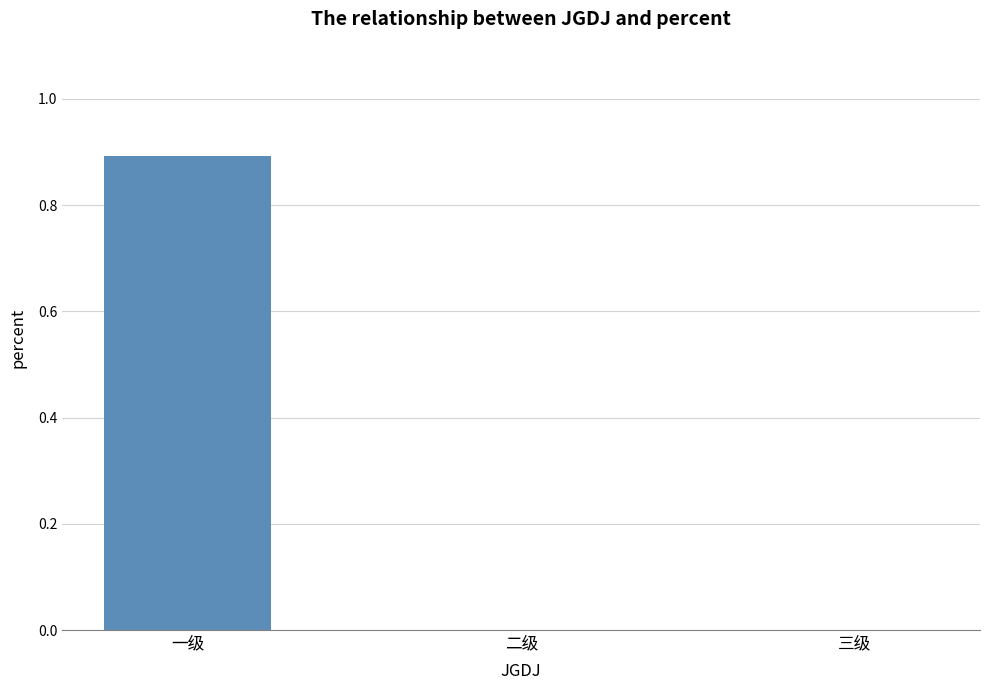

Count the values in the range 0 to 1.

3